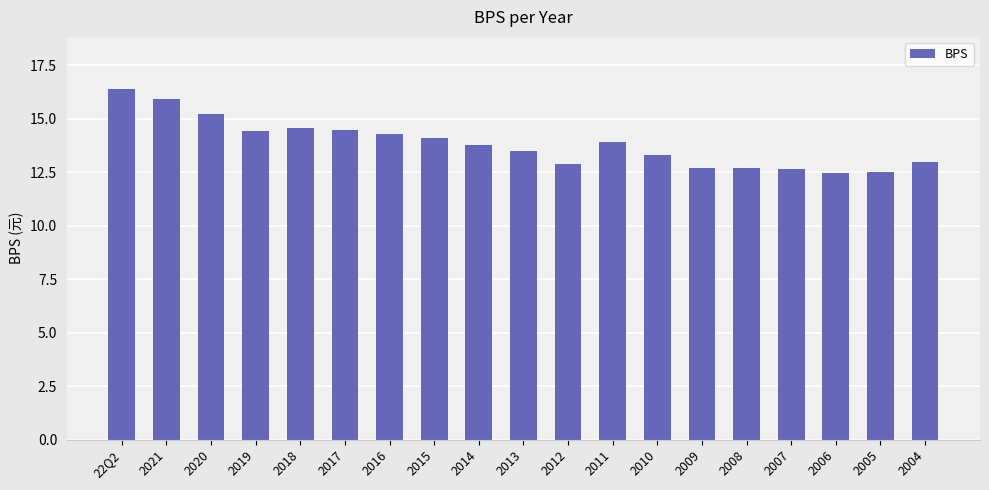

Read the value at 2013.

13.5